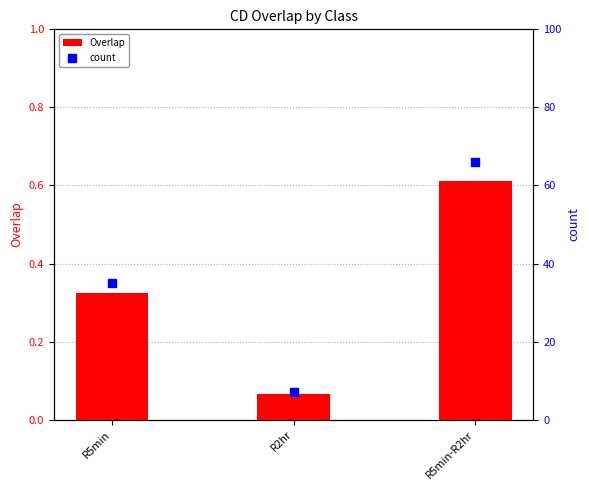

At which category is the sum across all series the highest?

R5min-R2hr